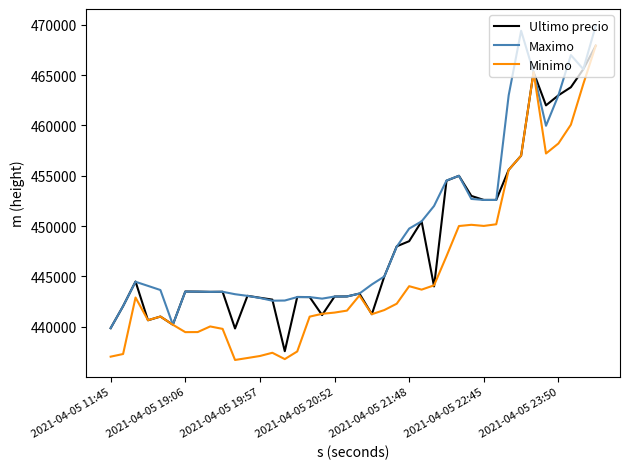

Rank the series by their average value, from highest to lowest.

Maximo, Ultimo precio, Minimo